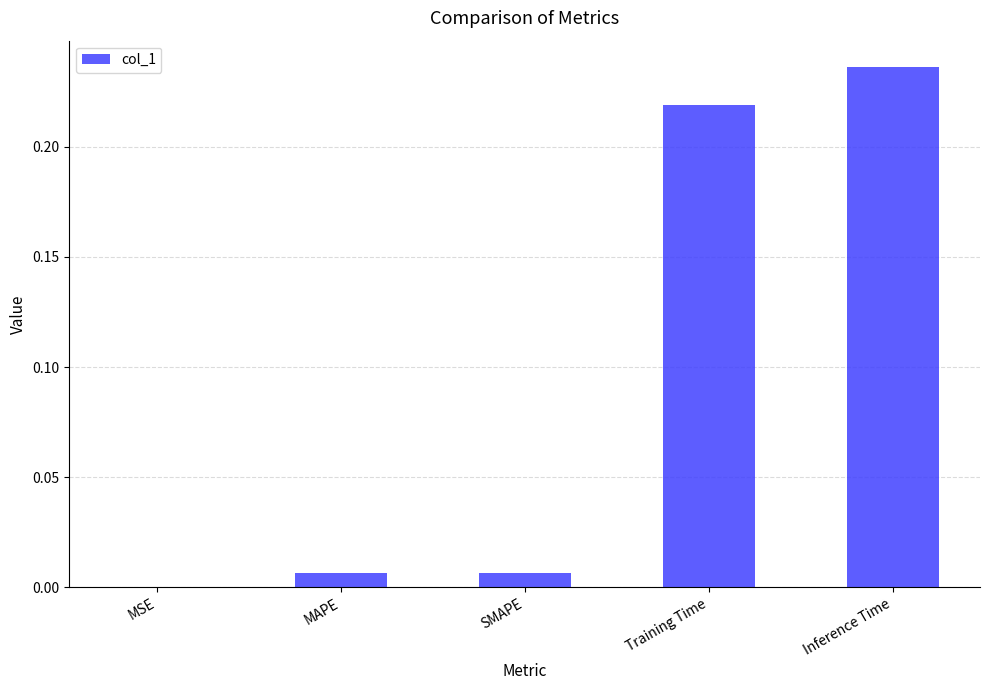

Is it true that the value at MAPE is 0.0?

True